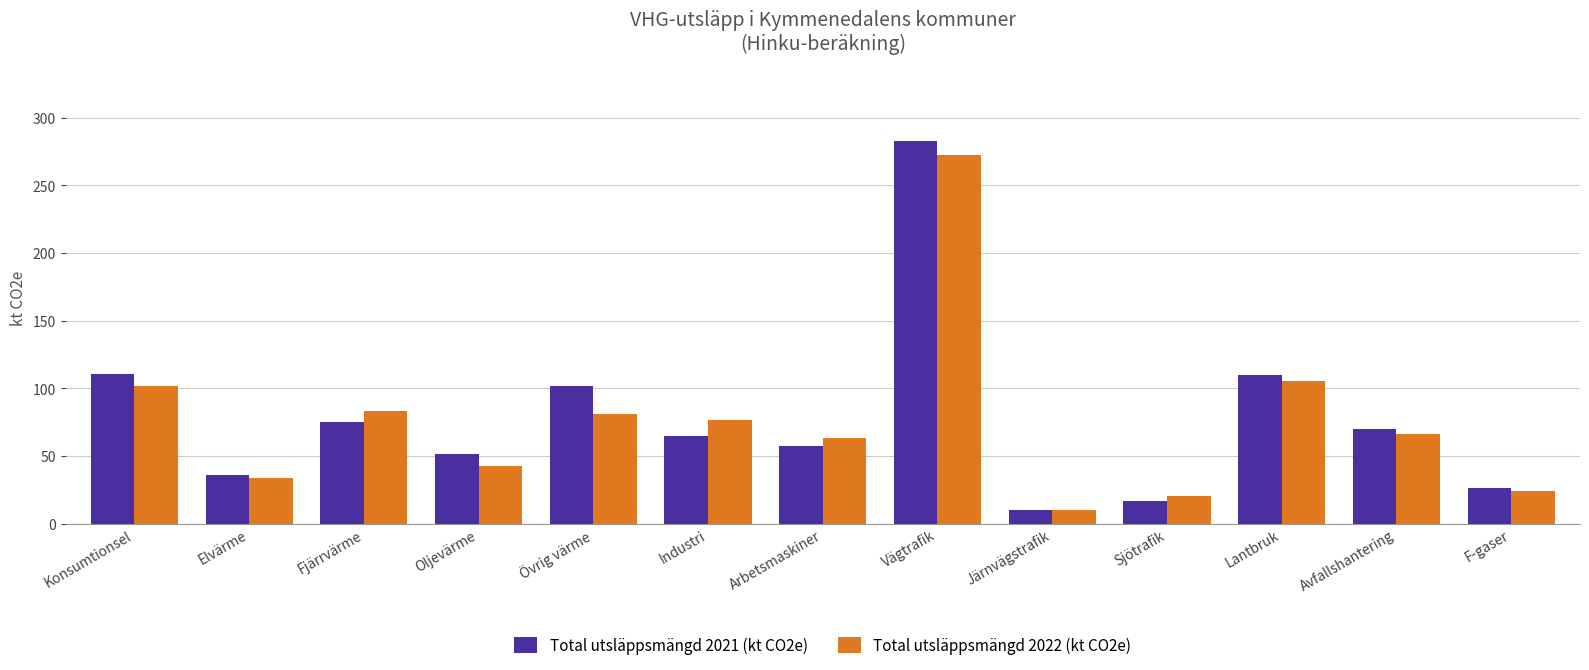

What is the average value of the Total utsläppsmängd 2022 (kt CO2e) series?

75.4